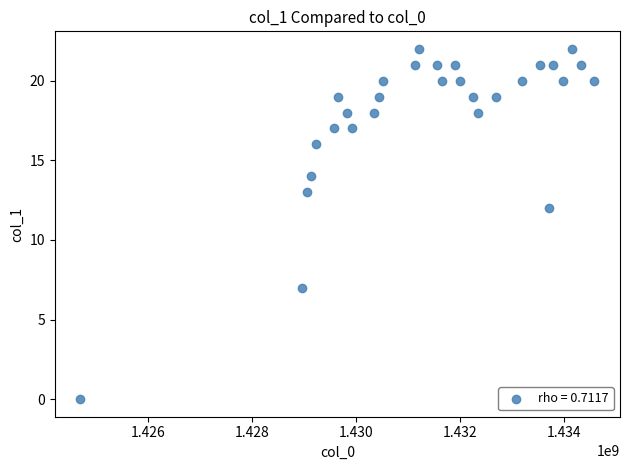

What is the range of X values (max minus min)?

9887004